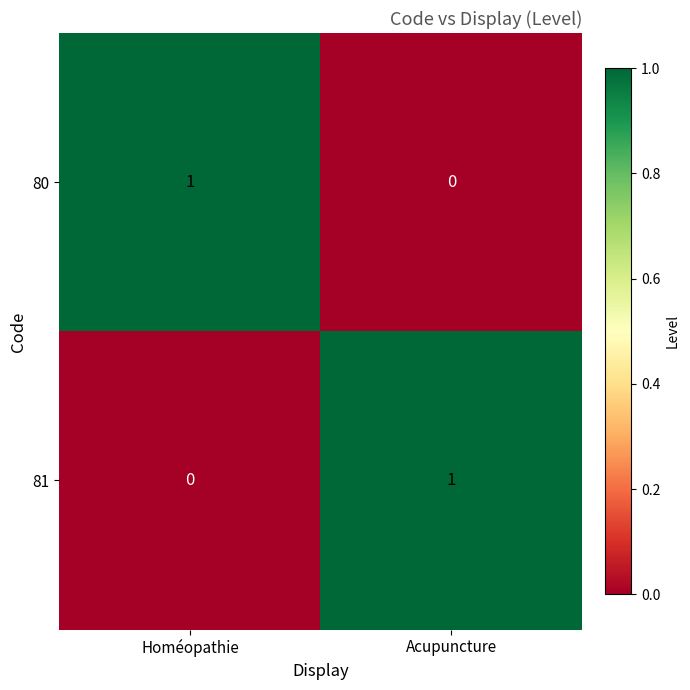

At which label is 81 closest to 0?

Homéopathie